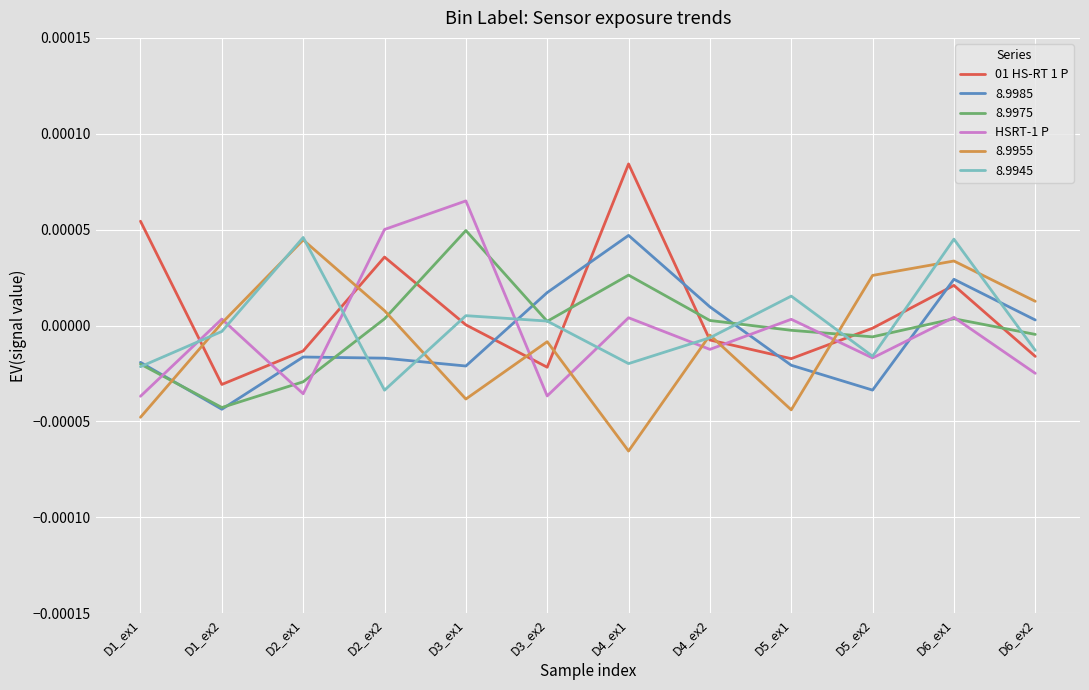

True or false: 8.9985 has a value of -0.0 at D1_ex2.

True